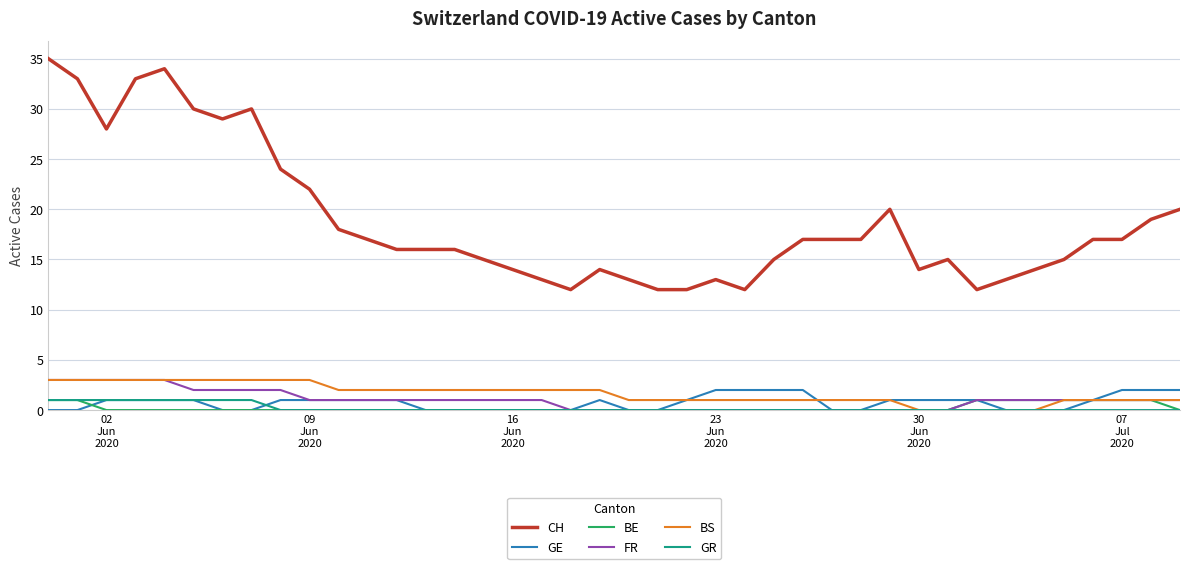

What is the maximum value for FR?

3